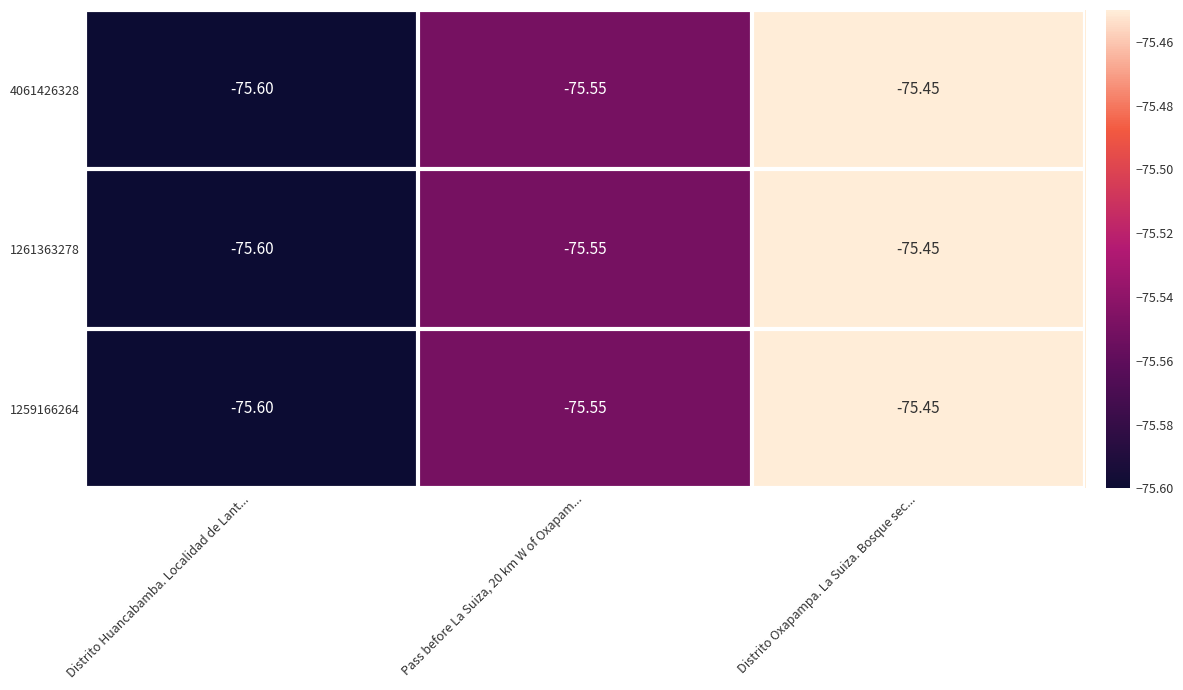

Which label corresponds to the smallest value in the chart?

Distrito Huancabamba. Localidad de Lant...